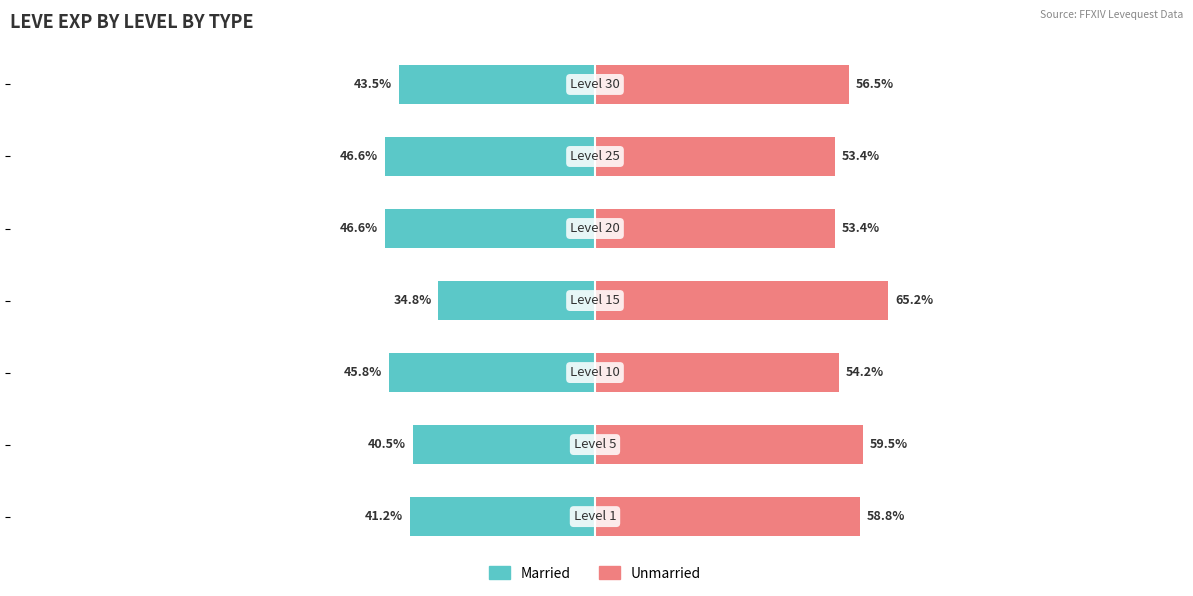

What is the difference between the maximum and minimum values in the Married series?

11.8